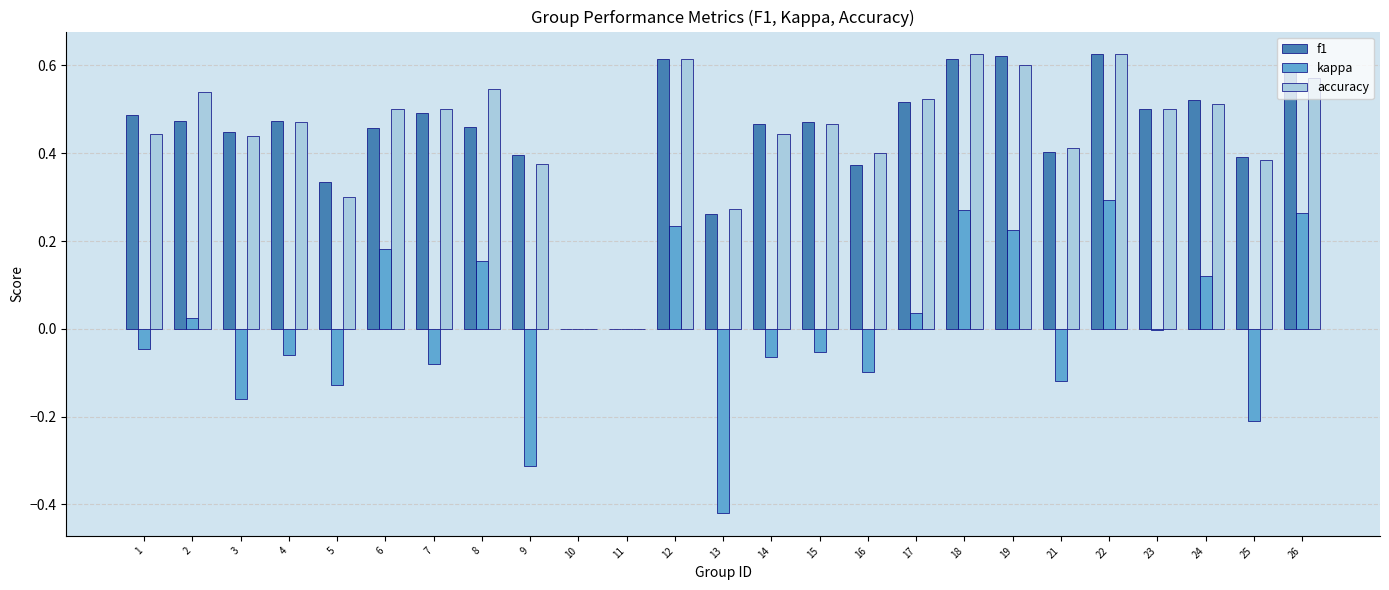

How many f1 values are between 0 and 1?

25